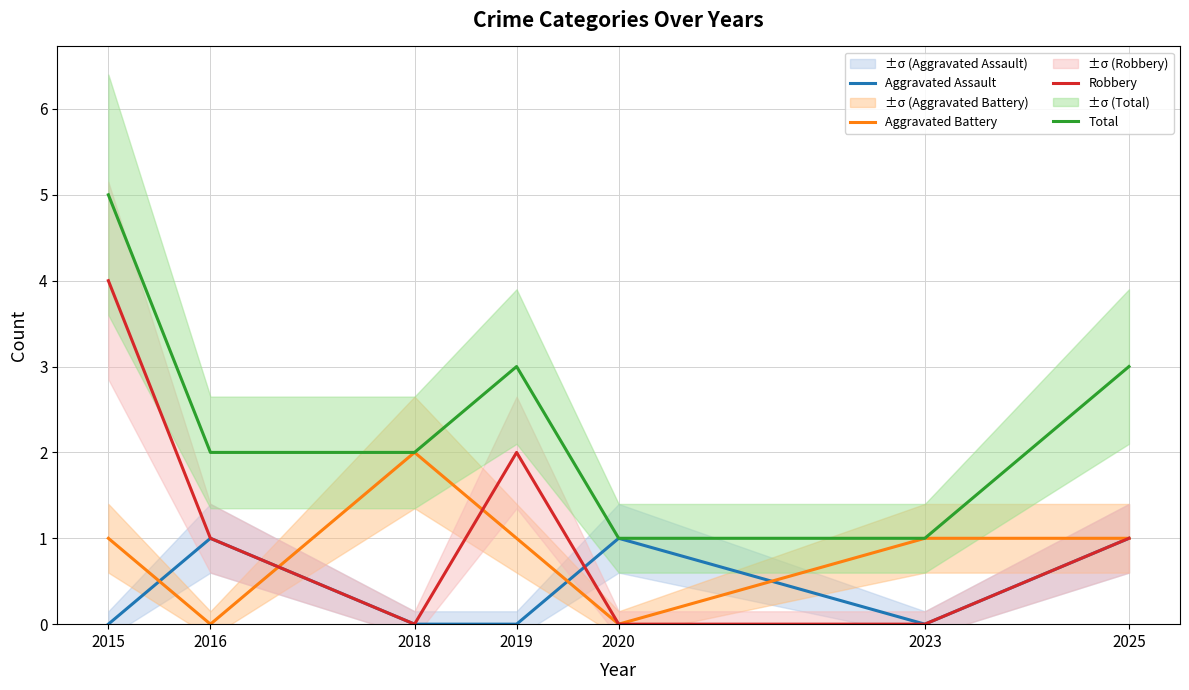

What is the sum of all Robbery values?

8